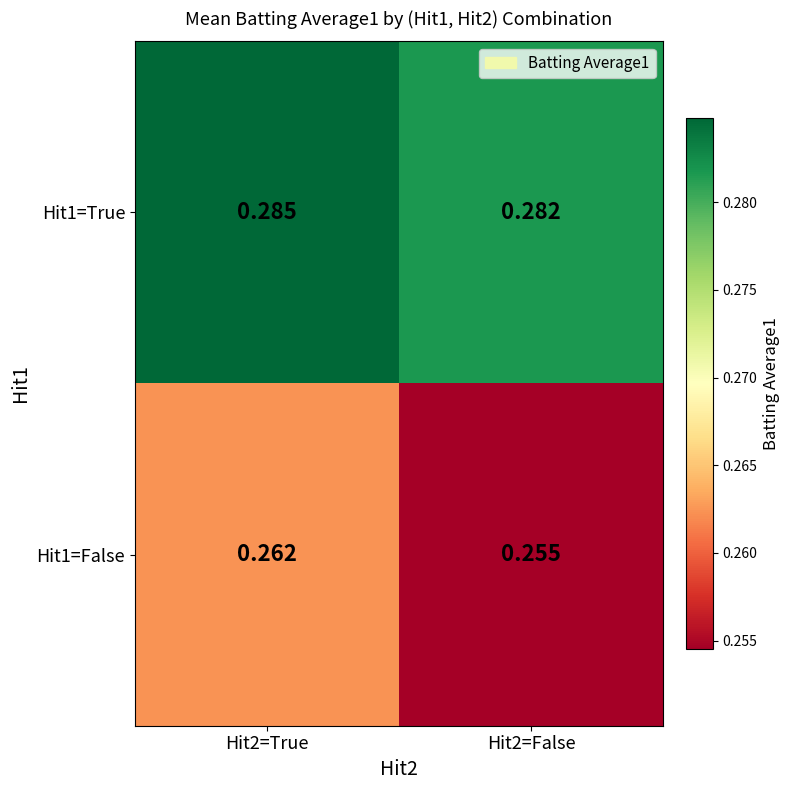

Between Hit2=True and Hit2=False, which series saw the biggest shift?

Hit1=False